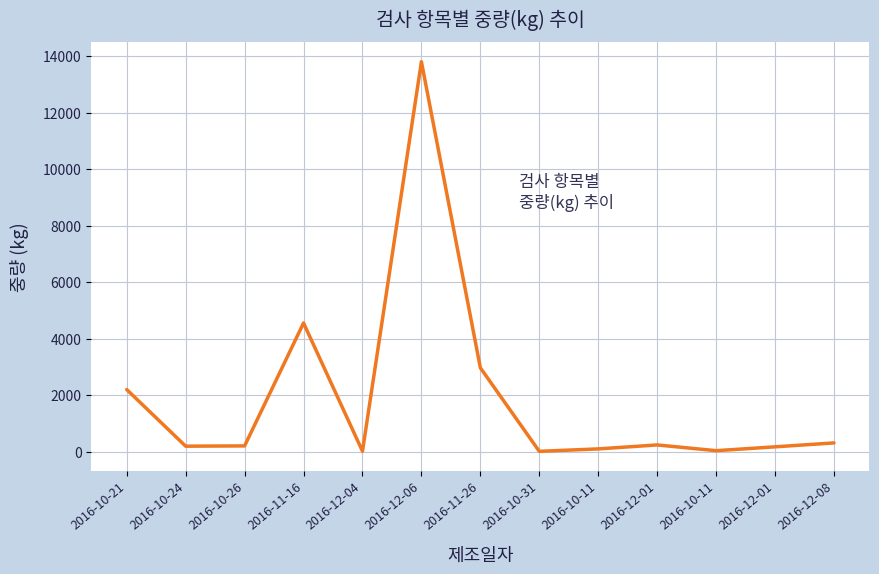

What is the label of the 1st point from the right?

2016-12-08